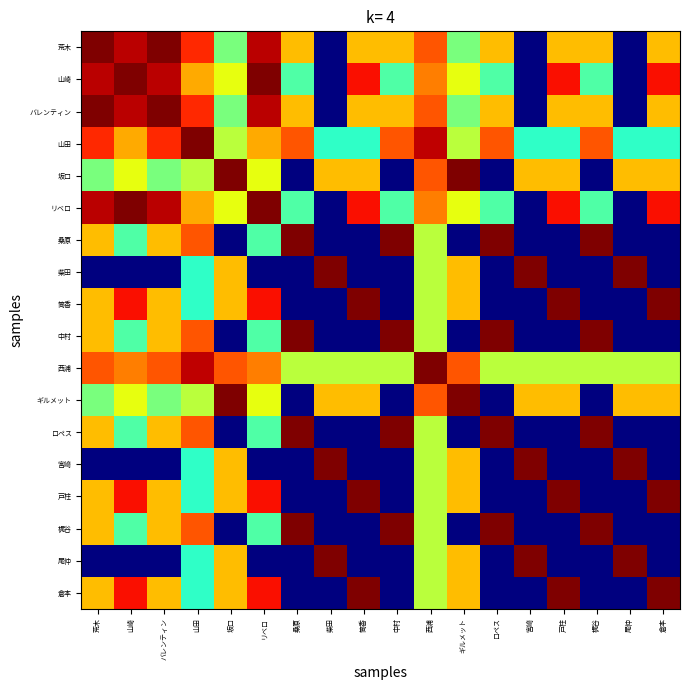

At which category does the chart reach its peak across all series?

山田